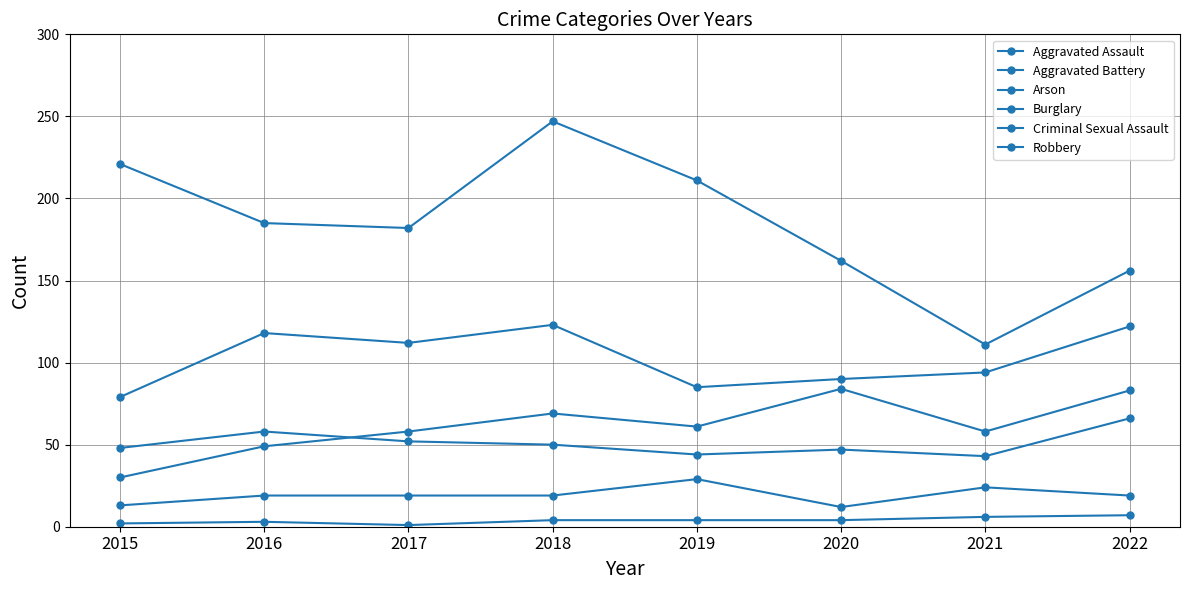

What is the difference between the Aggravated Battery values at 2016 and 2018?

8